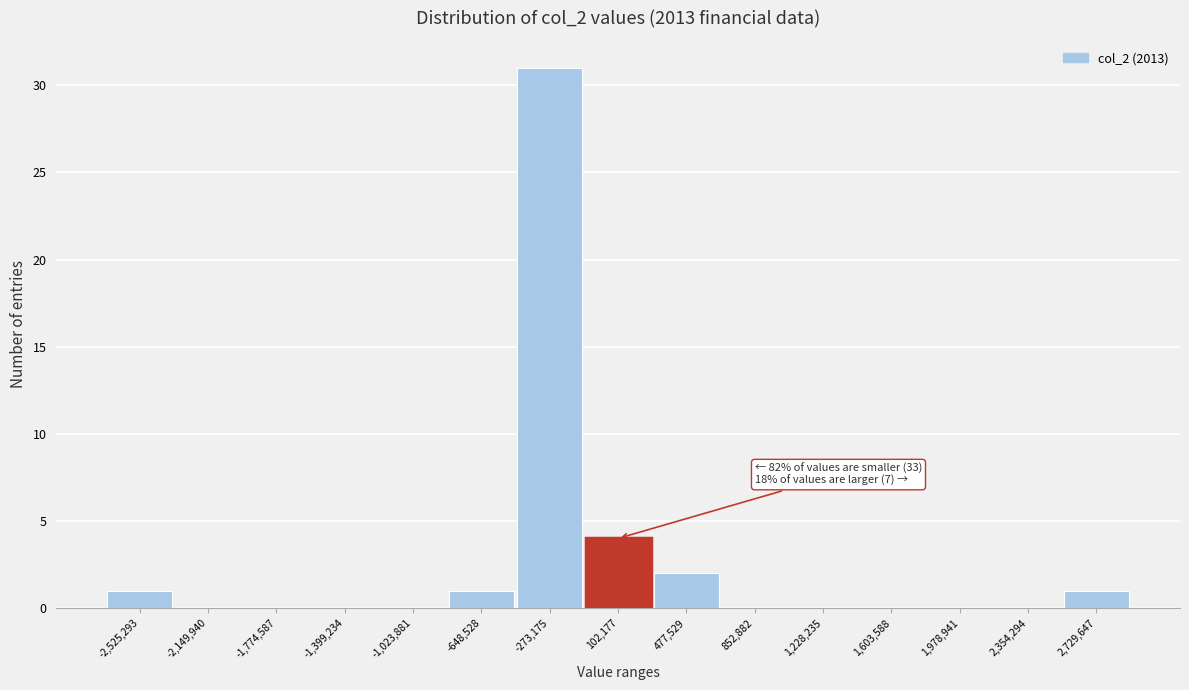

Reading left to right, transcribe all the data shown in this chart.

-2,525,293=1	-2,149,940=0	-1,774,587=0	-1,399,234=0	-1,023,881=0	-648,528=1	-273,175=31	102,177=4	477,529=2	852,882=0	1,228,235=0	1,603,588=0	1,978,941=0	2,354,294=0	2,729,647=1